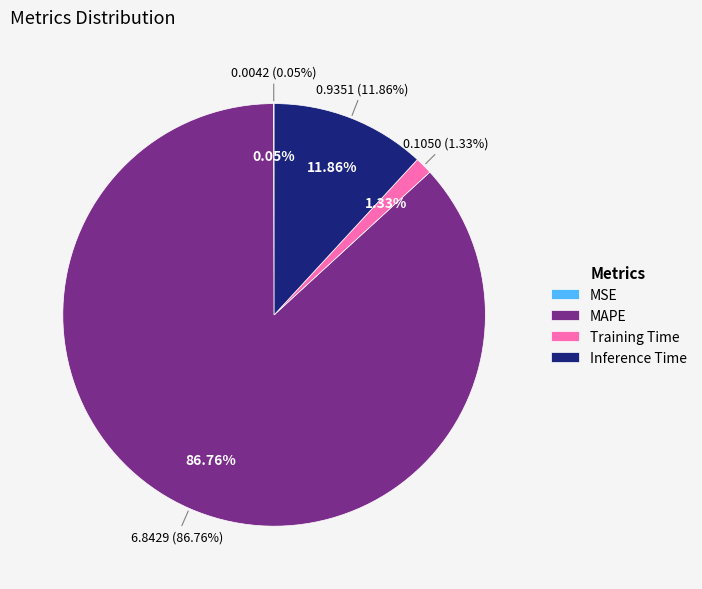

Combined, do Training Time and MAPE account for over 50%?

Yes